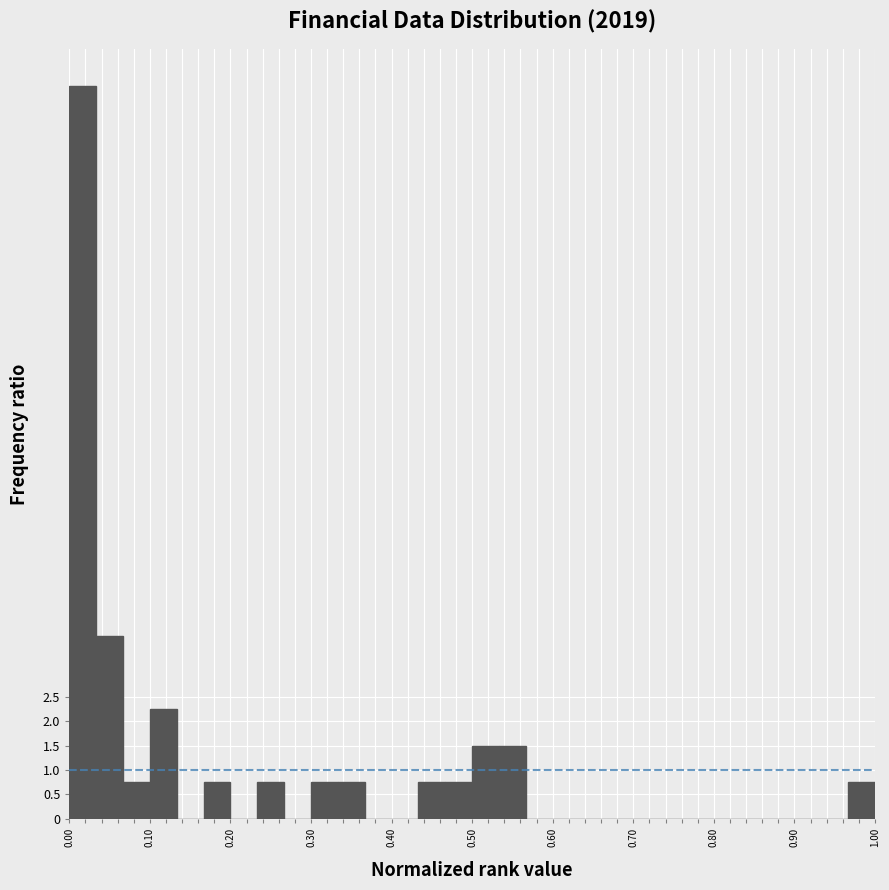

Around what value on the x-axis is the tallest bar? Give the approximate position of its centre, as read against the axis.

0.02